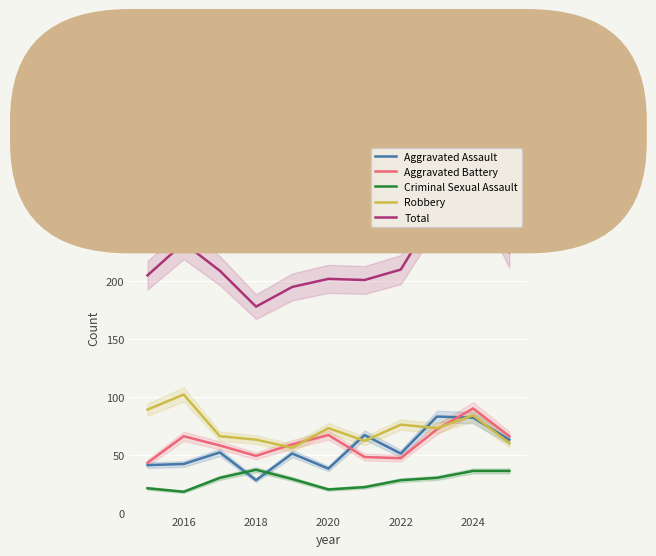

Reading left to right, transcribe all the data shown in this chart.

Aggravated Assault: 41	42	52	28	51	38	67	51	83	82	63
Aggravated Battery: 43	66	58	49	59	67	48	47	72	90	66
Criminal Sexual Assault: 21	18	30	37	29	20	22	28	30	36	36
Robbery: 89	102	66	63	56	73	62	76	73	84	60
Total: 205	233	209	178	195	202	201	210	261	292	225